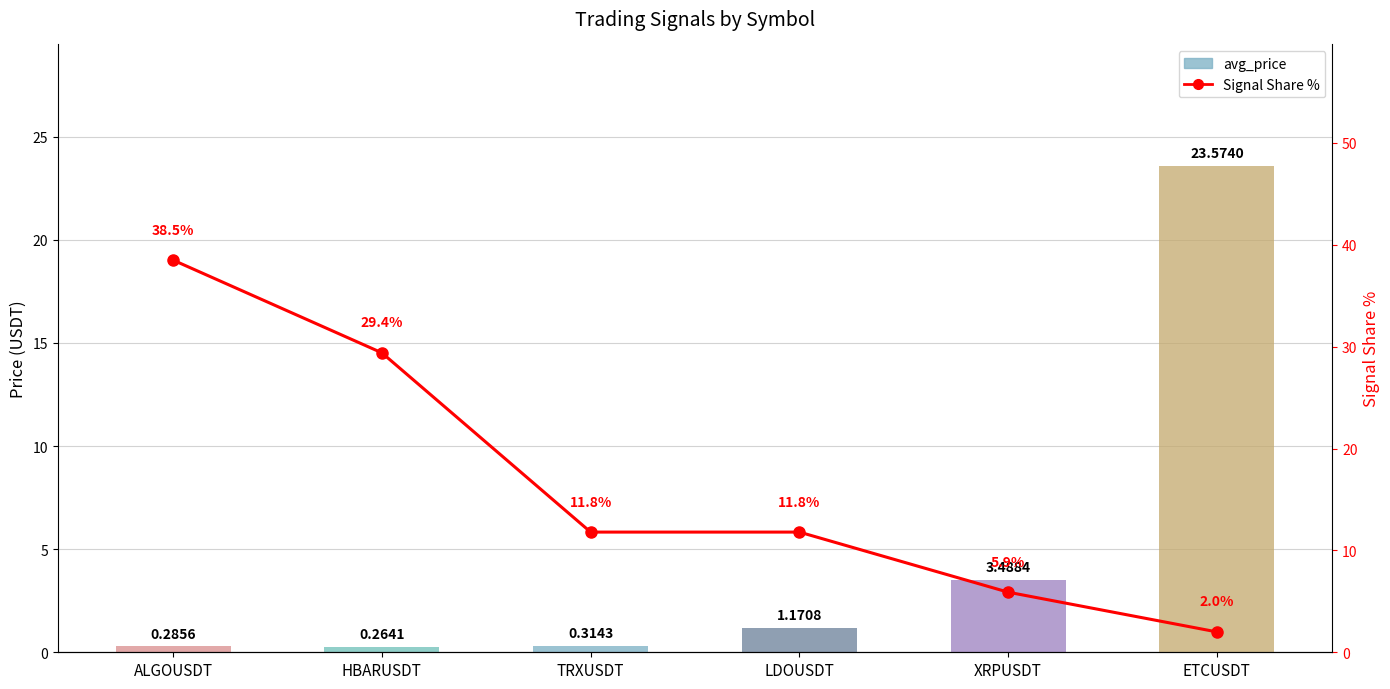

What is the difference between the second highest and second lowest values in the Signal Share % series?

23.5